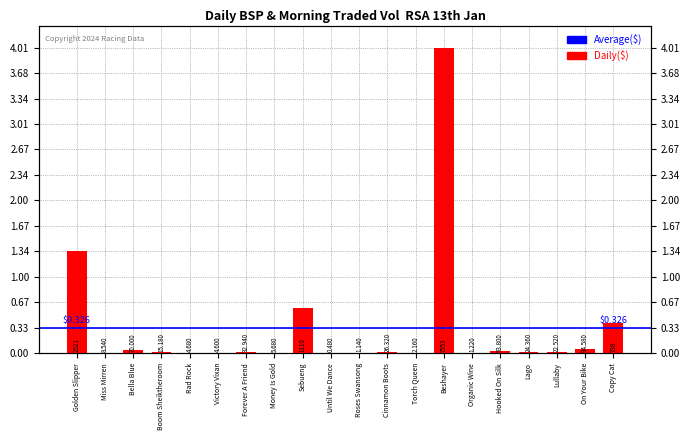

Reading left to right, list all the values displayed in this chart.

1.3	0.0	0.0	0.0	0.0	0.0	0.0	0.0	0.6	0.0	0.0	0.0	0.0	4.0	0.0	0.0	0.0	0.0	0.1	0.4